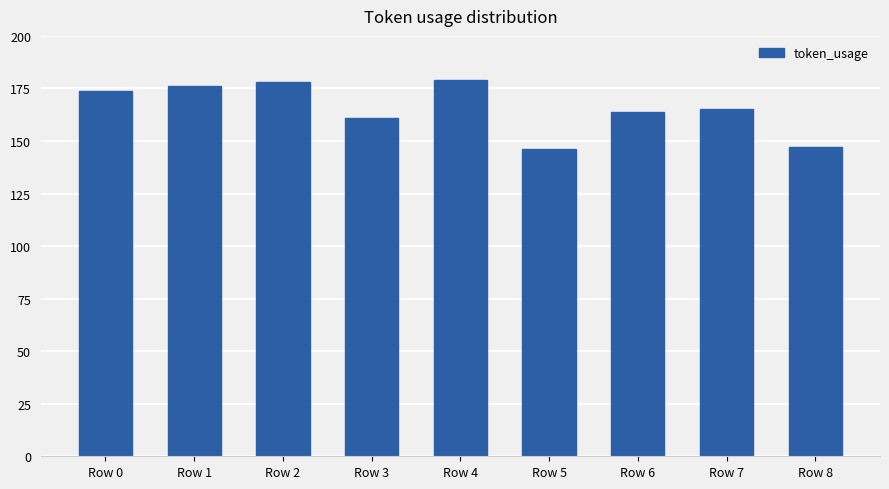

The value at Row 2 is 83. True or false?

False